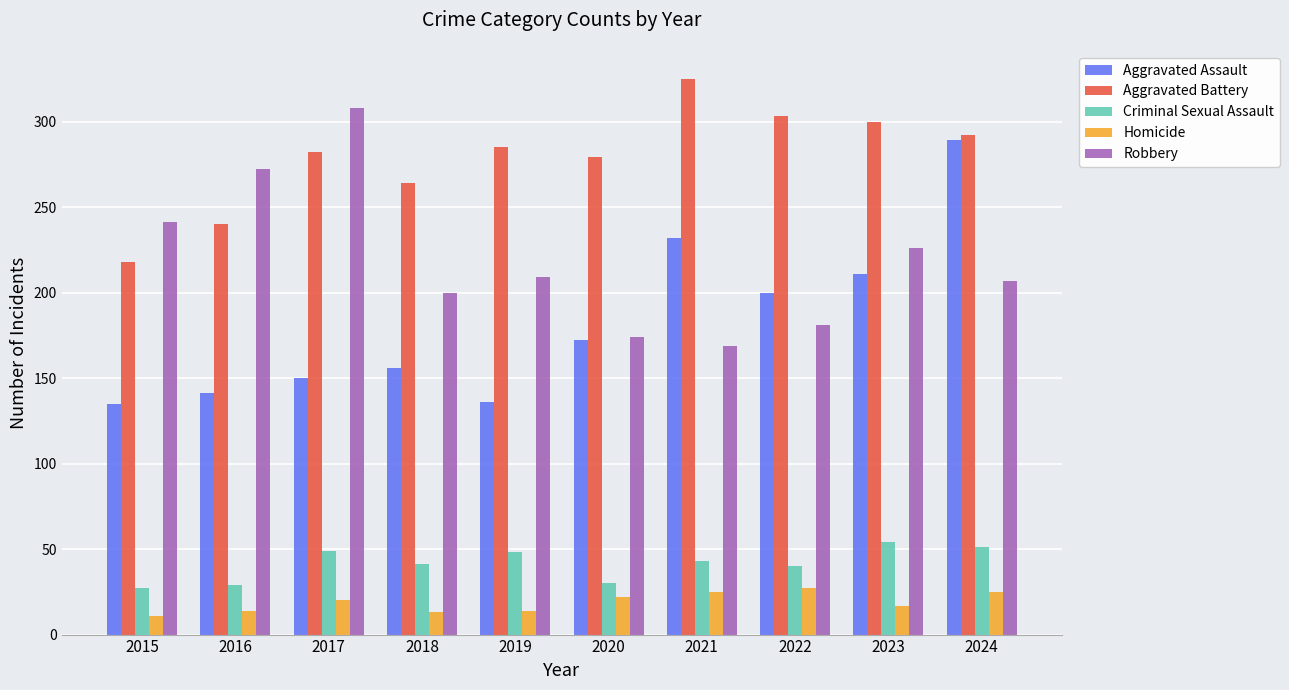

The value of Robbery at 2015 is 61. True or false?

False